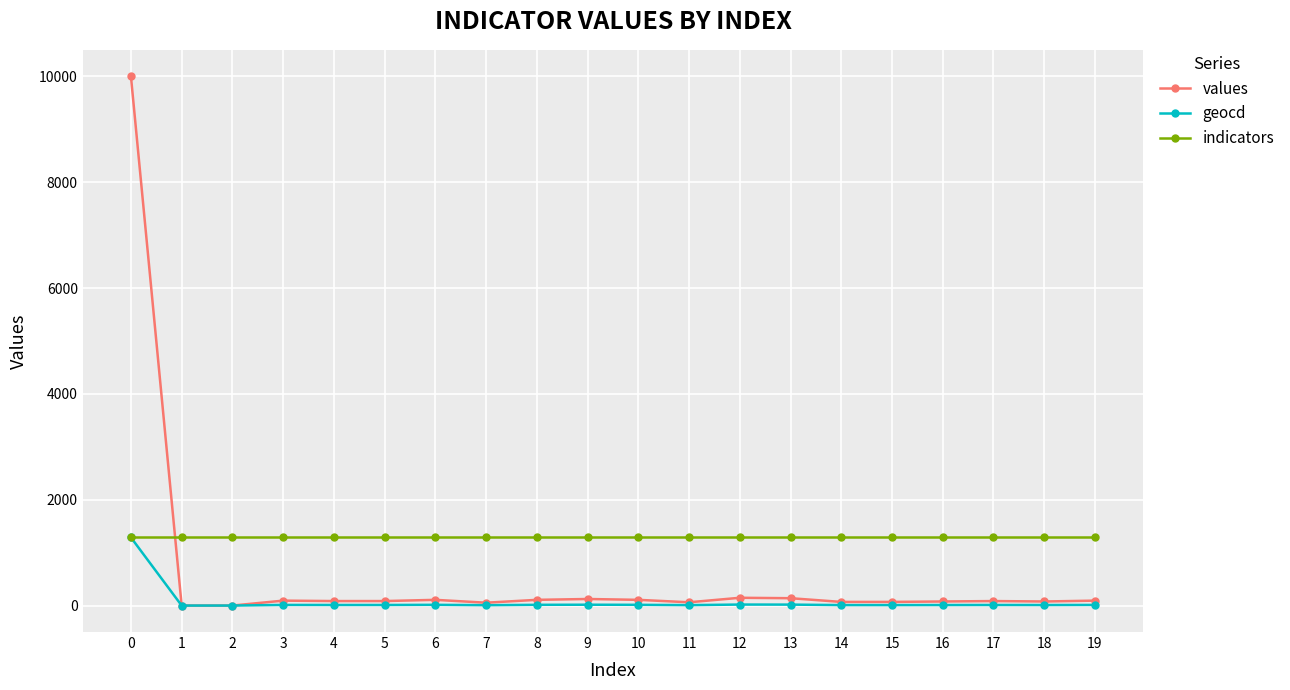

List the series in order of their overall mean, highest first.

indicators, values, geocd